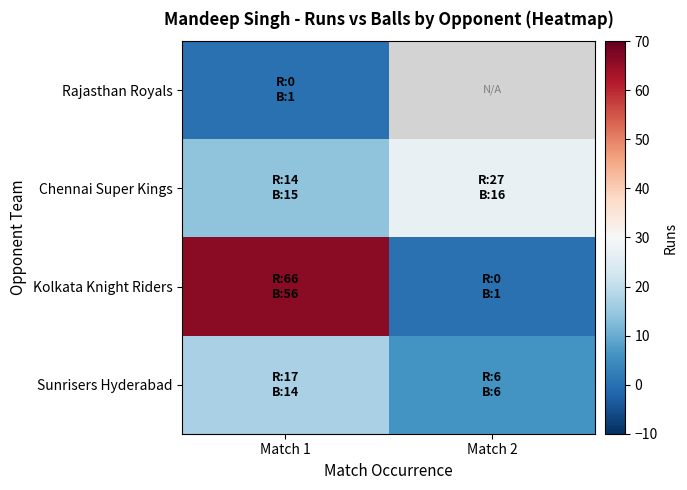

Which series has the largest range (max minus min)?

Kolkata Knight Riders